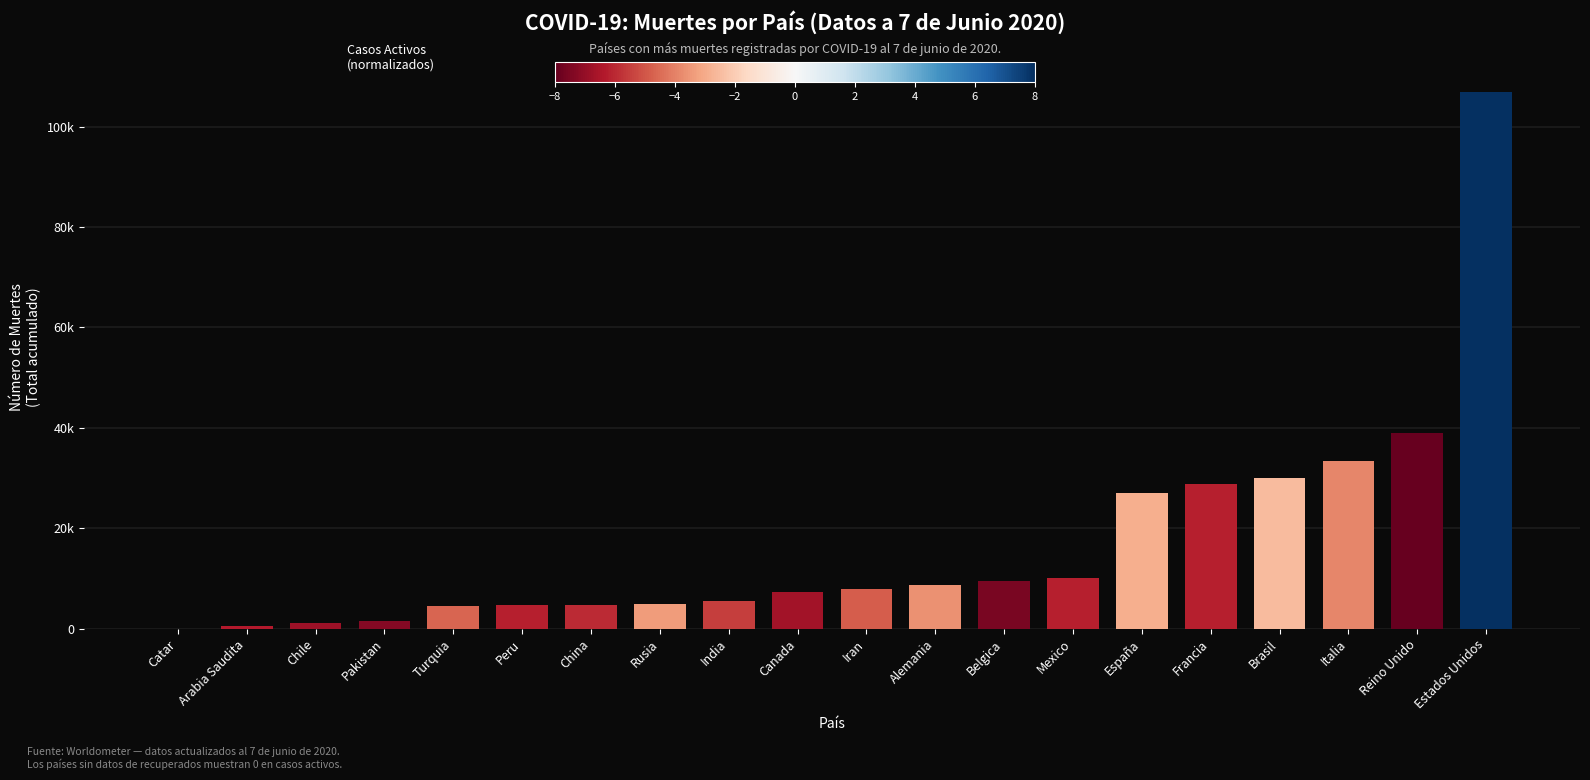

Is it true that the value at Estados Unidos is 106925?

True